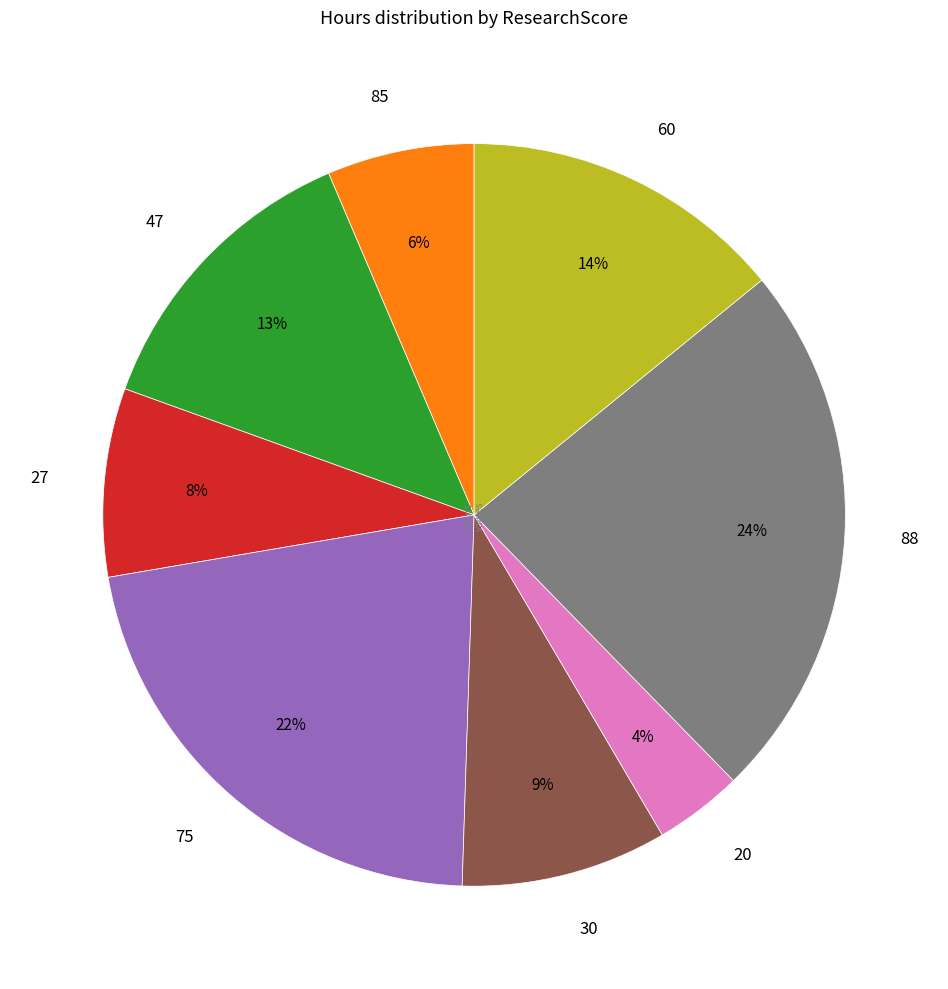

To the nearest percent, what percentage of the pie is 30?

9%